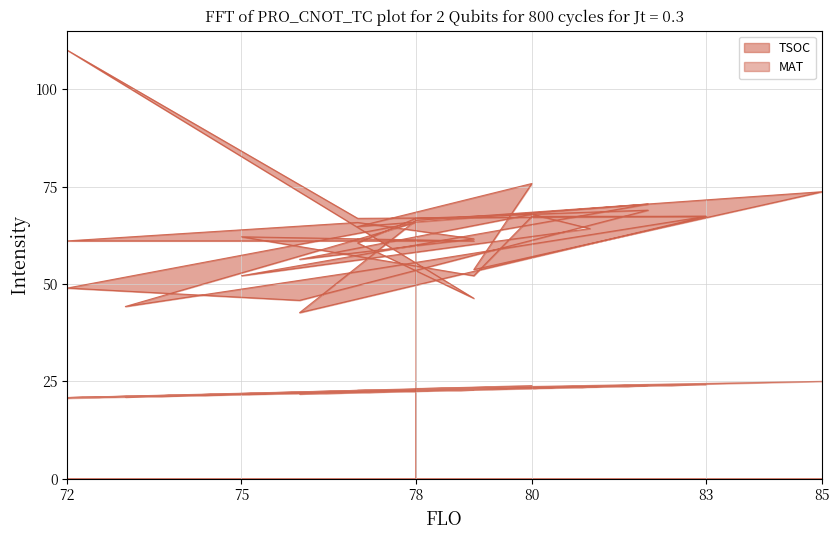

Reading left to right, transcribe all the data shown in this chart.

TSOC: 66.3	42.6	67.4	67.4	52.1	62.1	61.1	61.1	65.8	61.6	56.3	67.9	64.2	52.1	70.5	64.7	75.8	53.7	73.7	66.3	66.8	60.5	46.3	110.0	66.8	67.4	53.2	44.2	65.8	48.9	45.8	68.9	66.8
MAT: 22.5	21.8	24.2	23.3	22.8	21.8	23.0	20.8	22.7	22.8	22.1	23.3	23.6	21.8	24.1	22.7	23.9	23.0	25.0	23.1	22.5	22.5	22.8	20.7	22.7	24.2	22.4	21.0	22.8	20.8	22.1	23.9	22.8